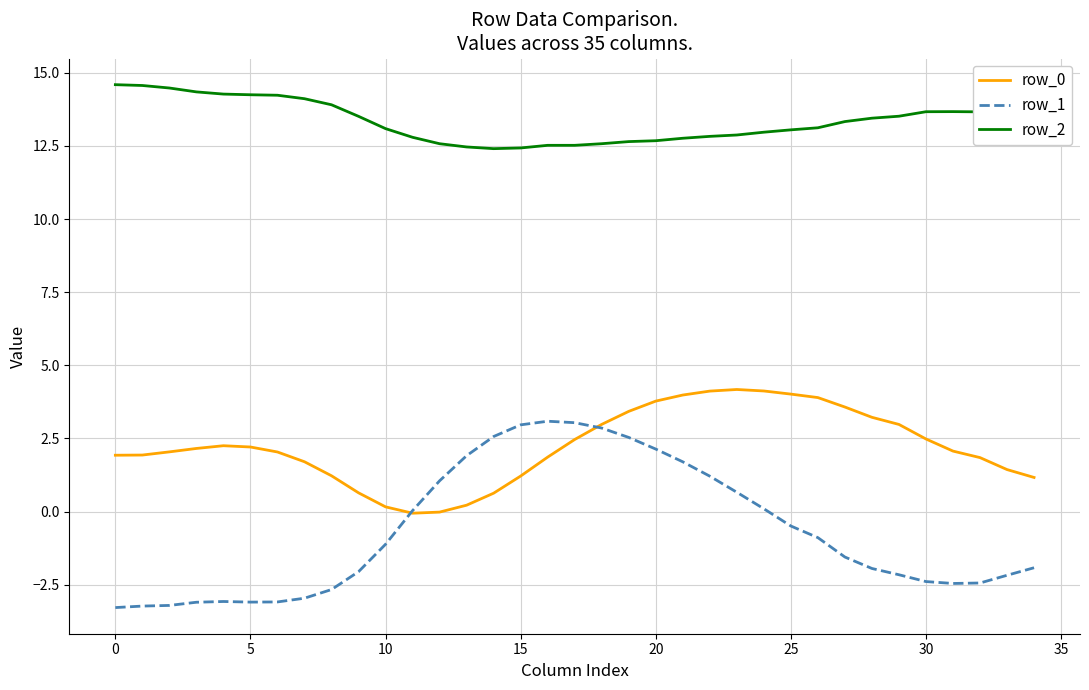

Which series has the largest range (max minus min)?

row_1